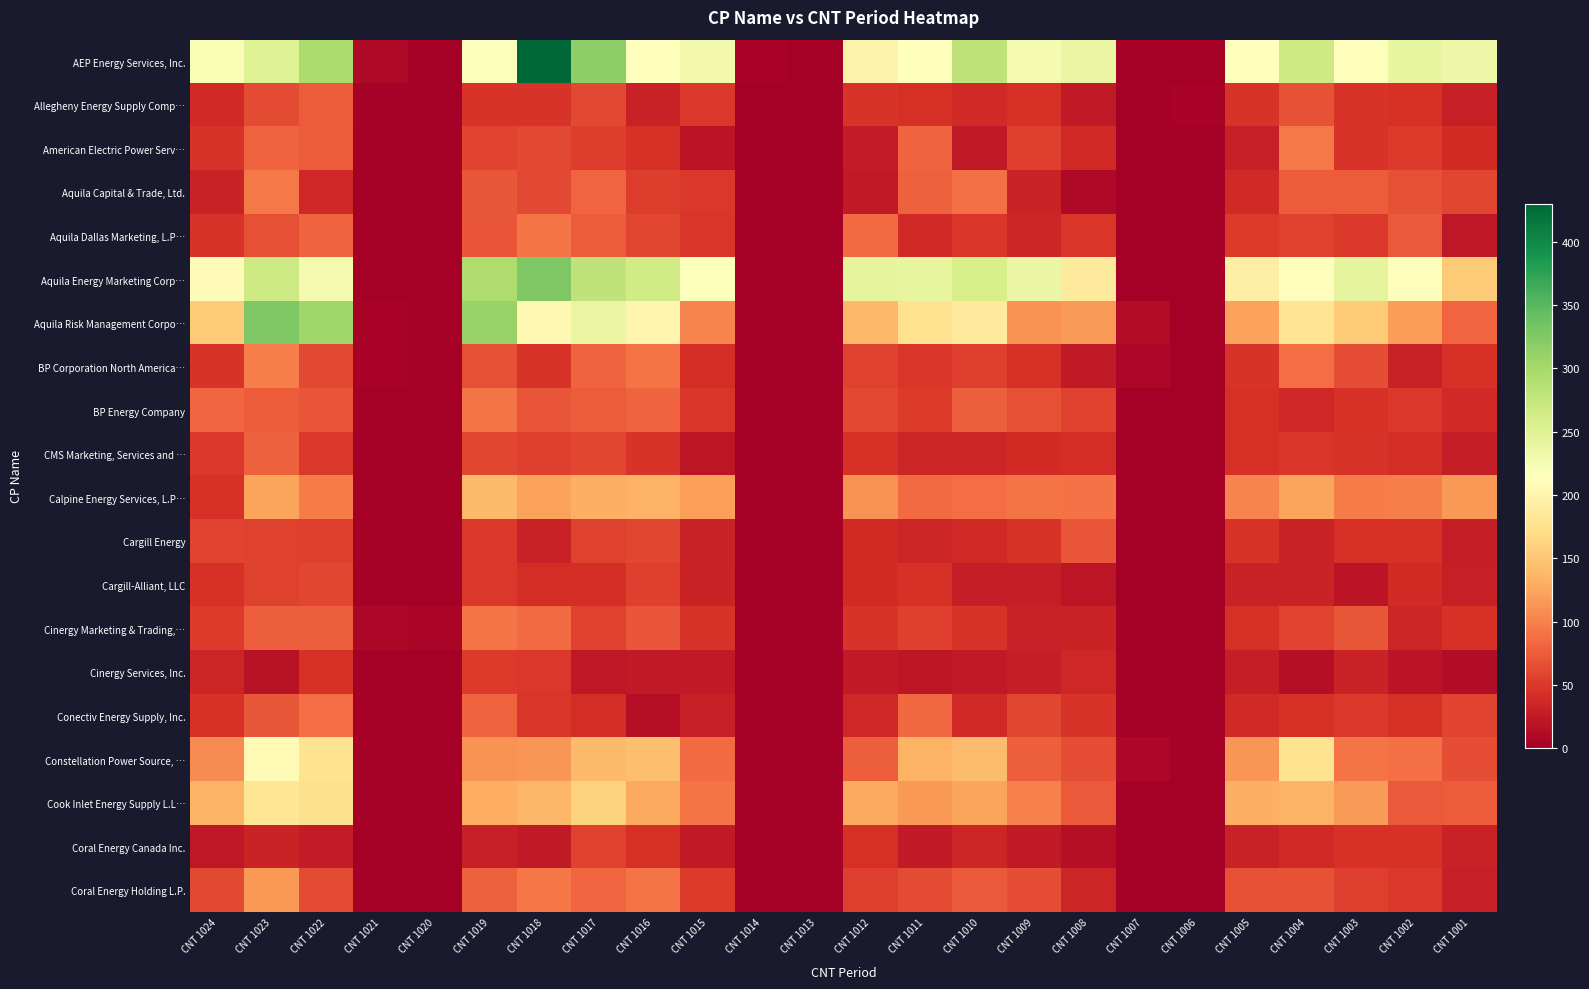

Between CNT 1002 and CNT 1004, which is larger?

CNT 1004